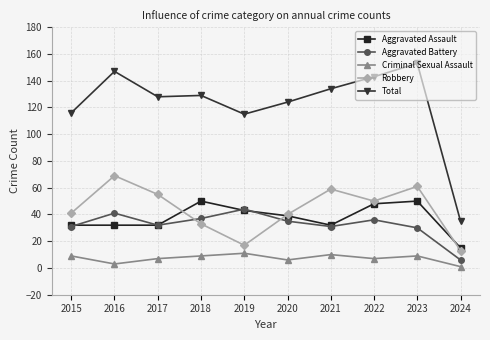

True or false: Aggravated Battery has a value of 69 at 2019.

False